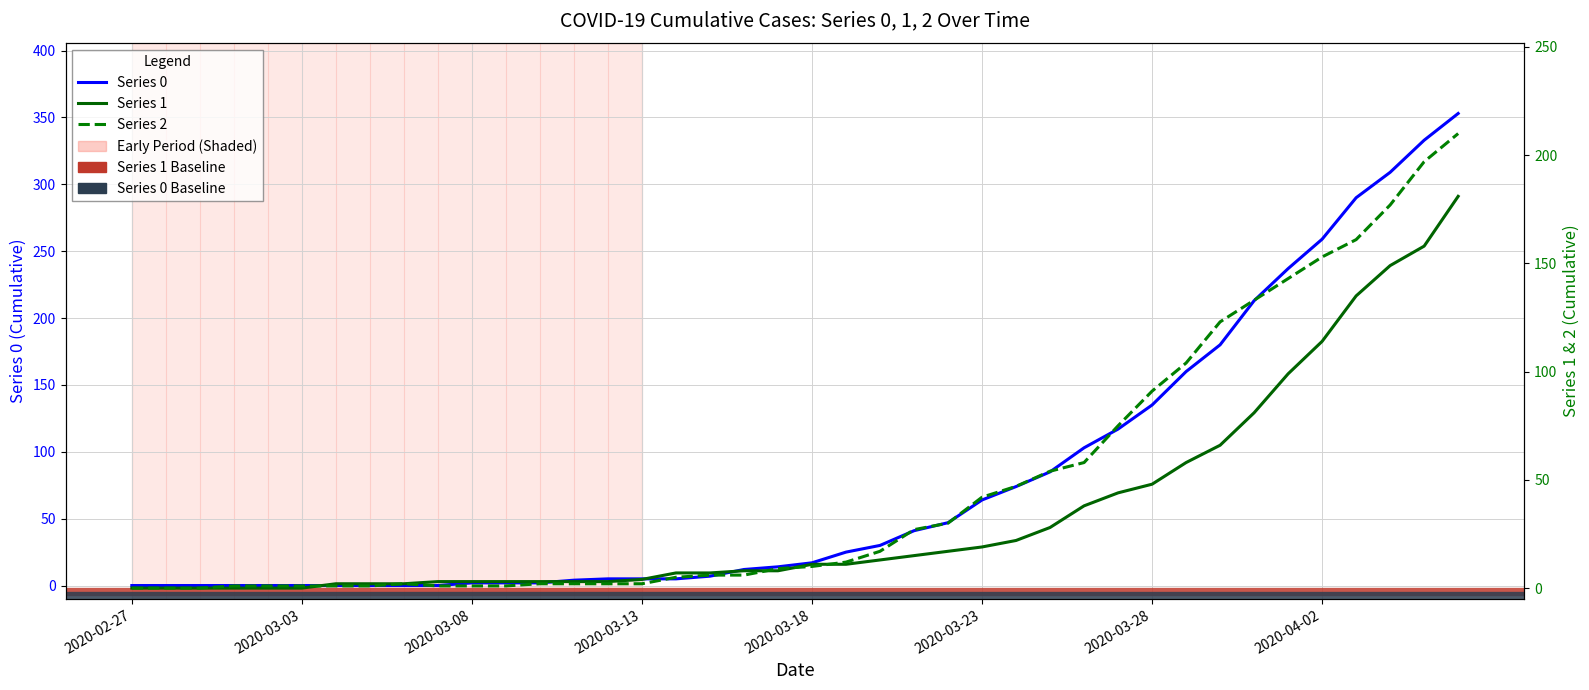

What is the spread (max minus min) of values at 2020-03-09?

2